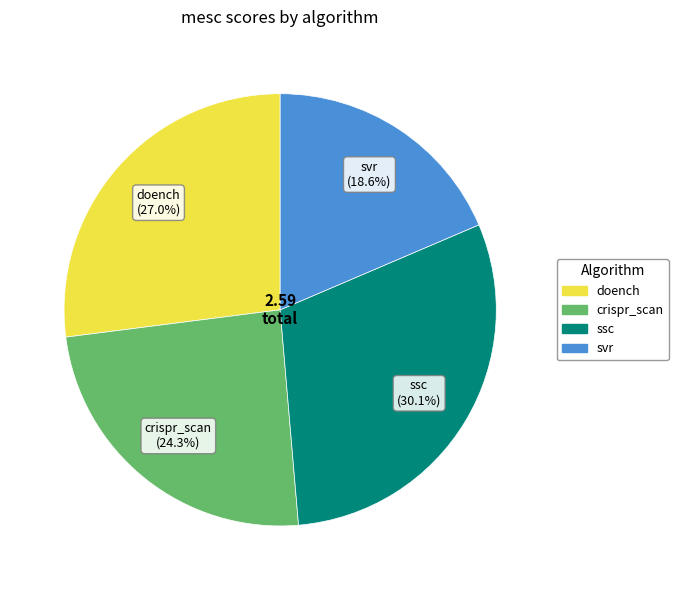

What is the smallest slice in the pie chart?

svr